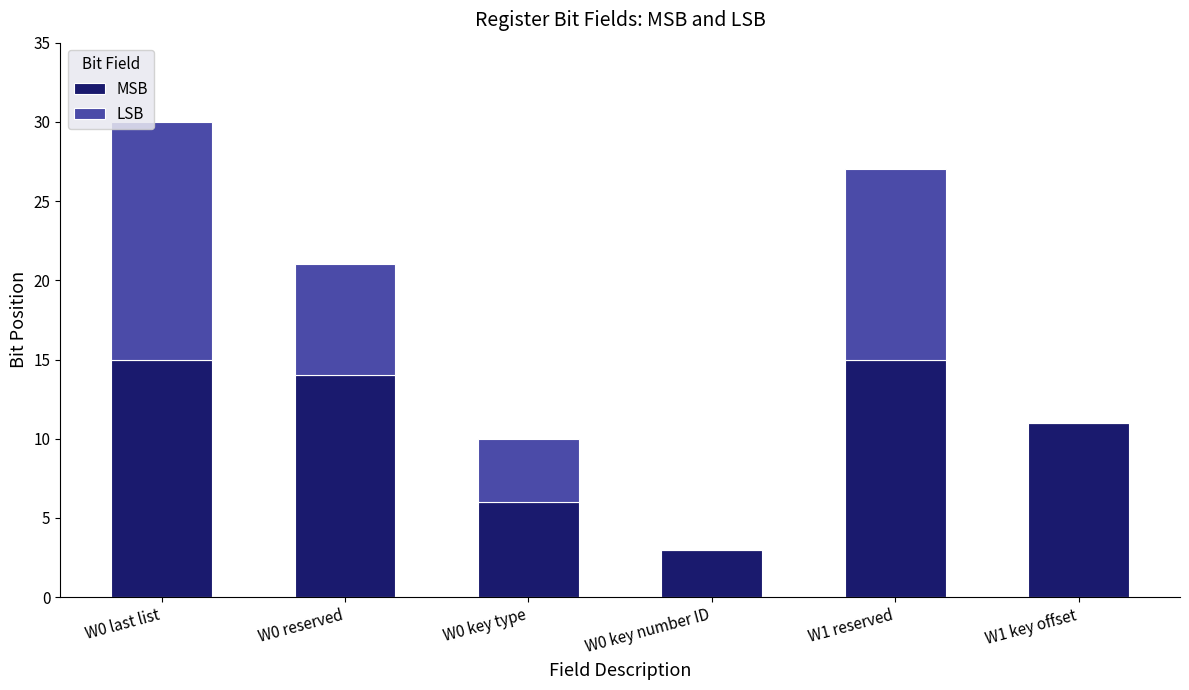

Where does the MSB series first go above 14?

W0 last list